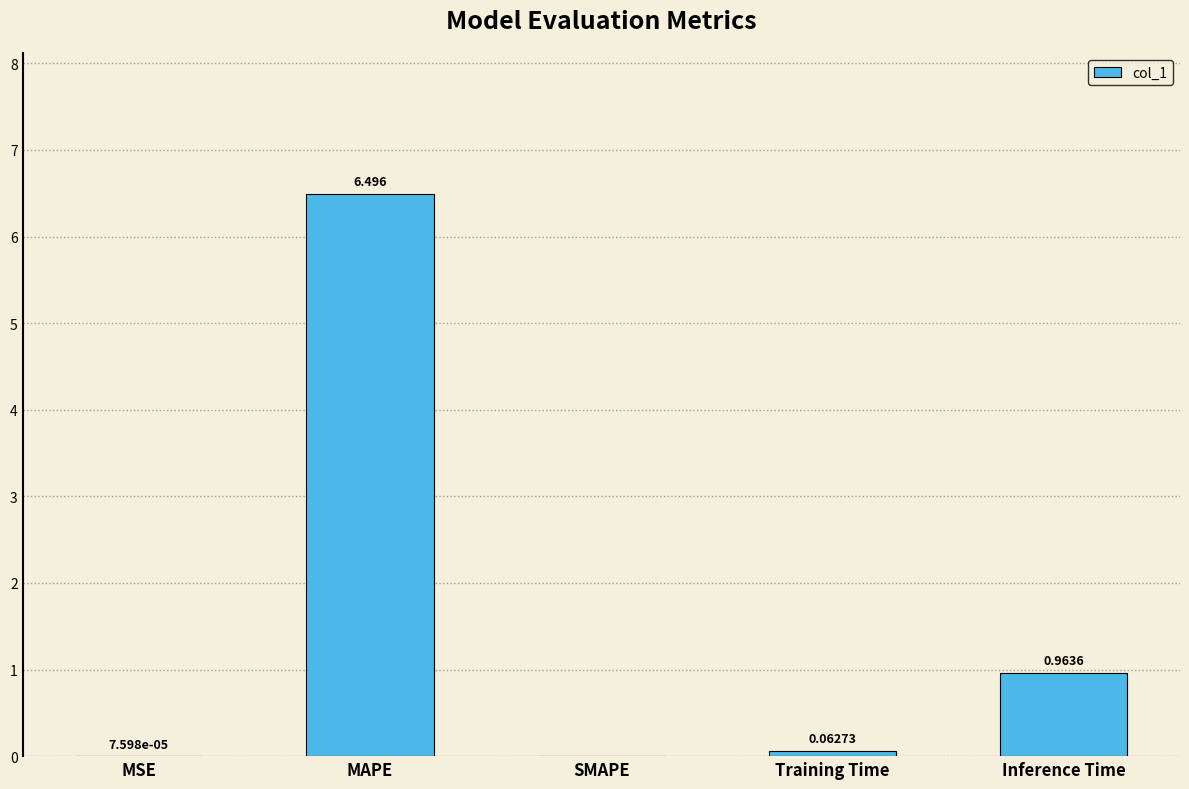

At which category does the chart reach its peak across all series?

MAPE